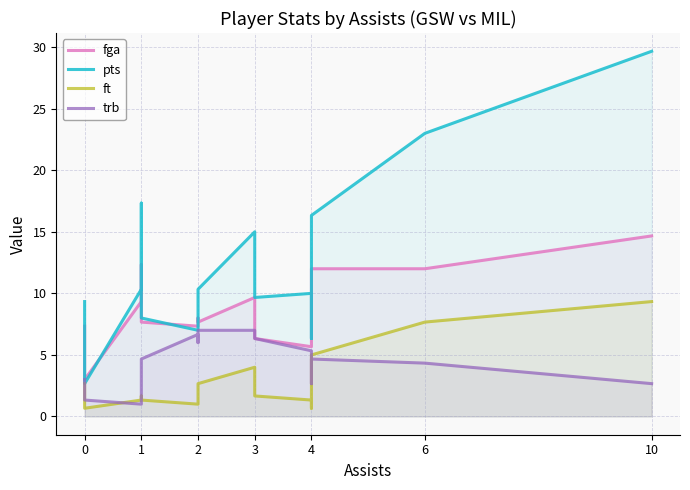

How many data points in trb are above 4?

11